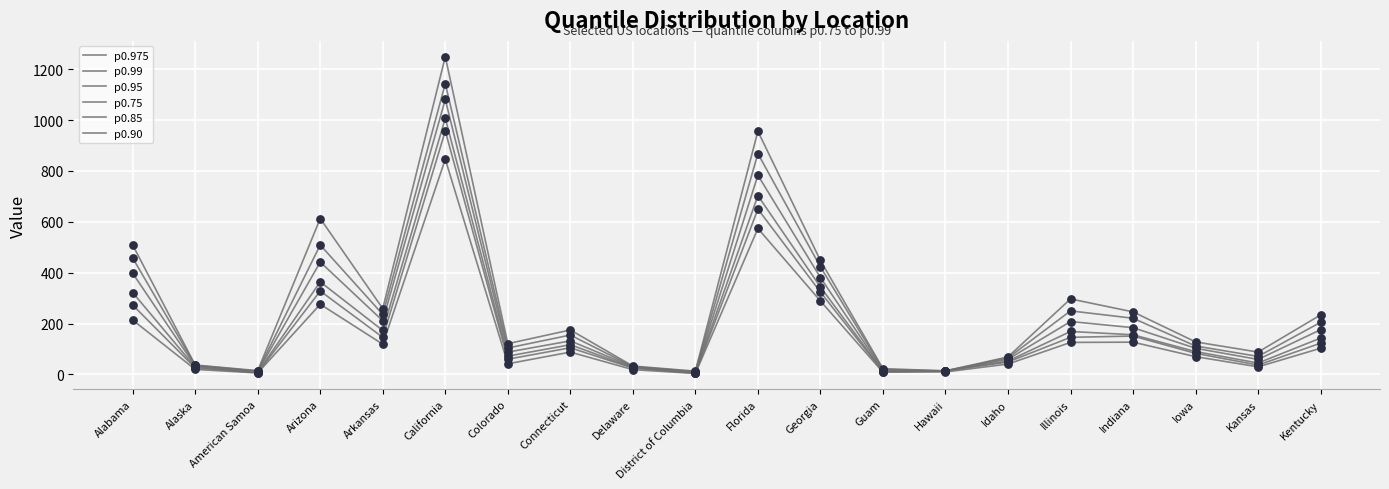

Does the chart have visible grid lines?

Yes